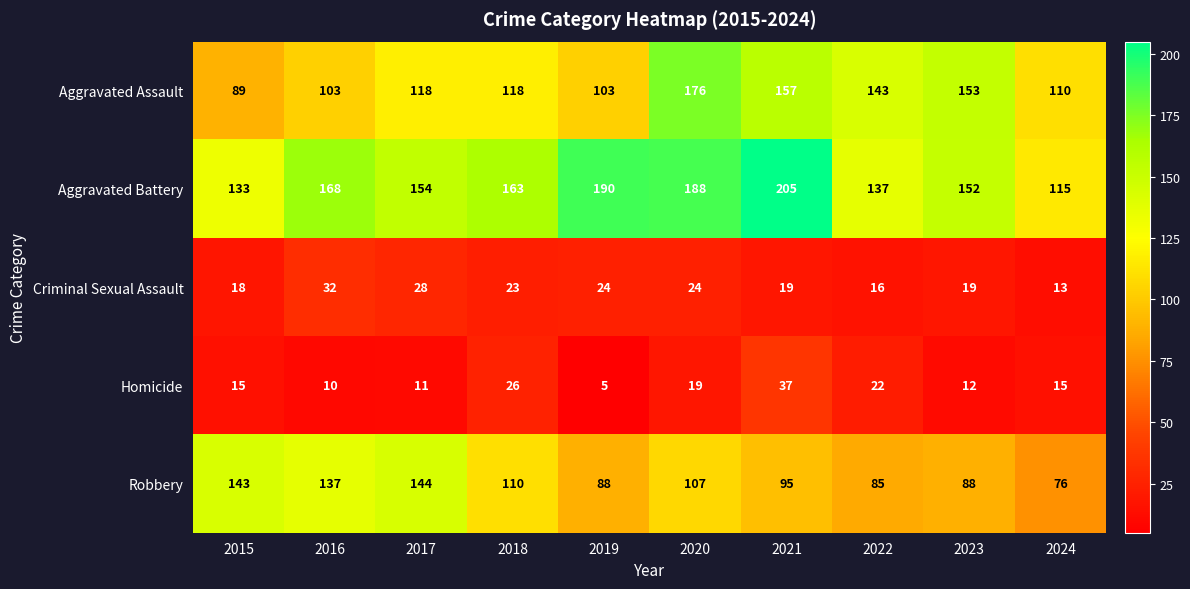

At which label is Criminal Sexual Assault closest to 22?

2018